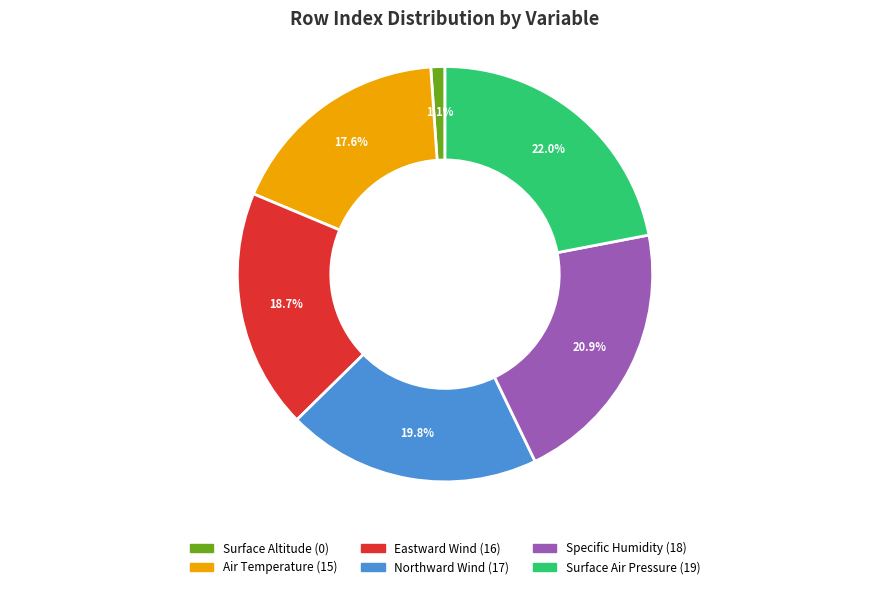

The Northward Wind slice represents 31% of the pie. True or false?

False